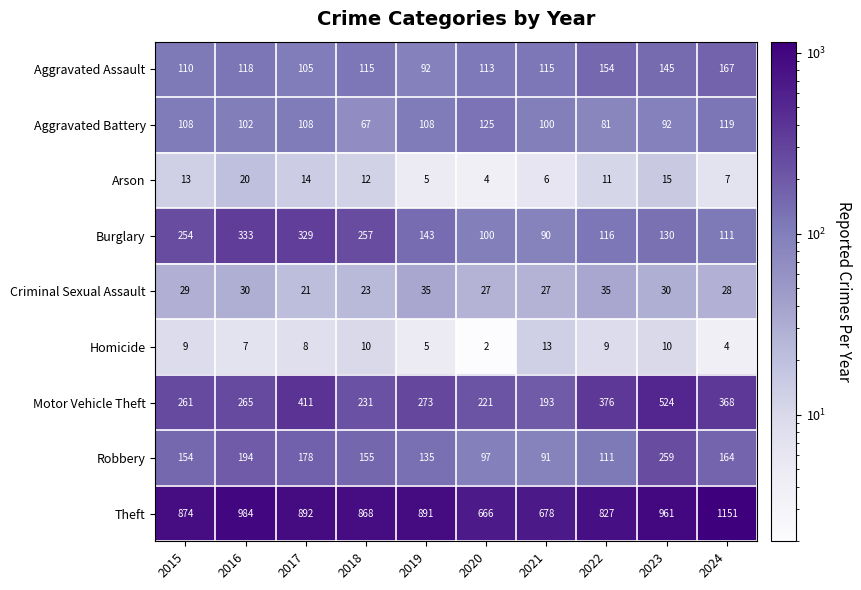

What is the spread (max minus min) of values at 2018?

858